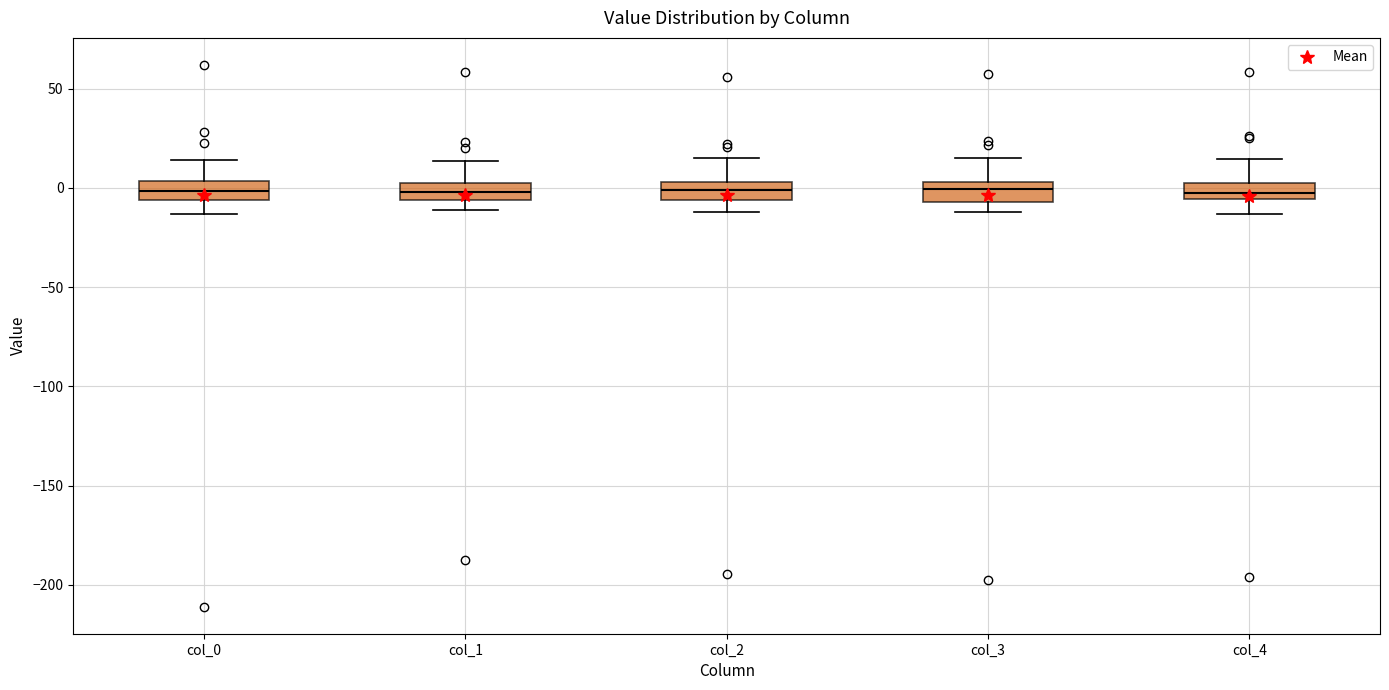

Reading left to right, read every box against the y-axis: the position of its median line, the range the box covers, and the ends of its whiskers. The values are not printed on the chart, so give them approximately, as read against the axis.

col_0: median 0, box -5 to 5, whiskers -15 to 15
col_1: median 0, box -5 to 5, whiskers -10 to 15
col_2: median 0, box -5 to 5, whiskers -10 to 15
col_3: median 0, box -5 to 5, whiskers -10 to 15
col_4: median -5 (inside the box), box -5 to 5, whiskers -15 to 15